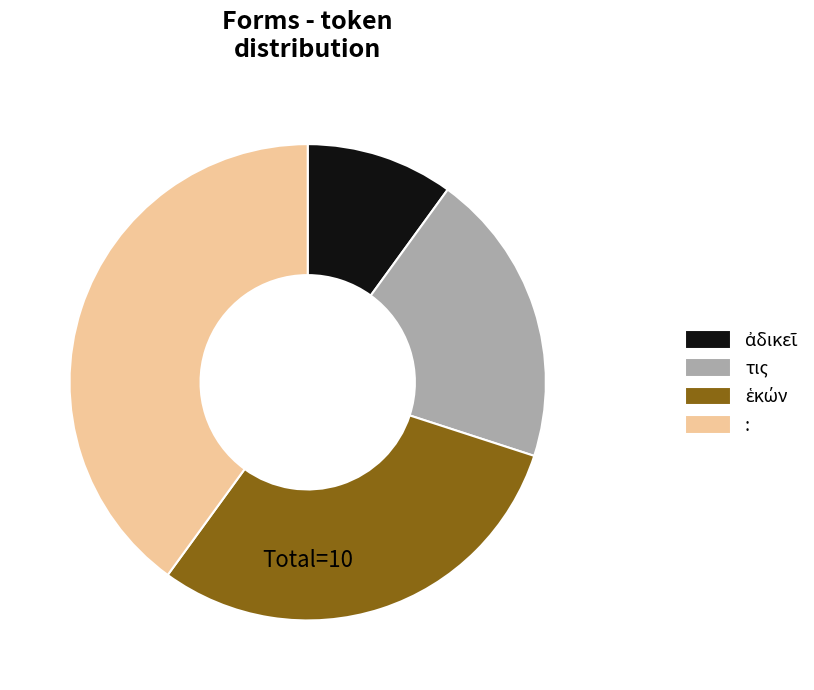

Which category has the biggest portion of the pie?

: